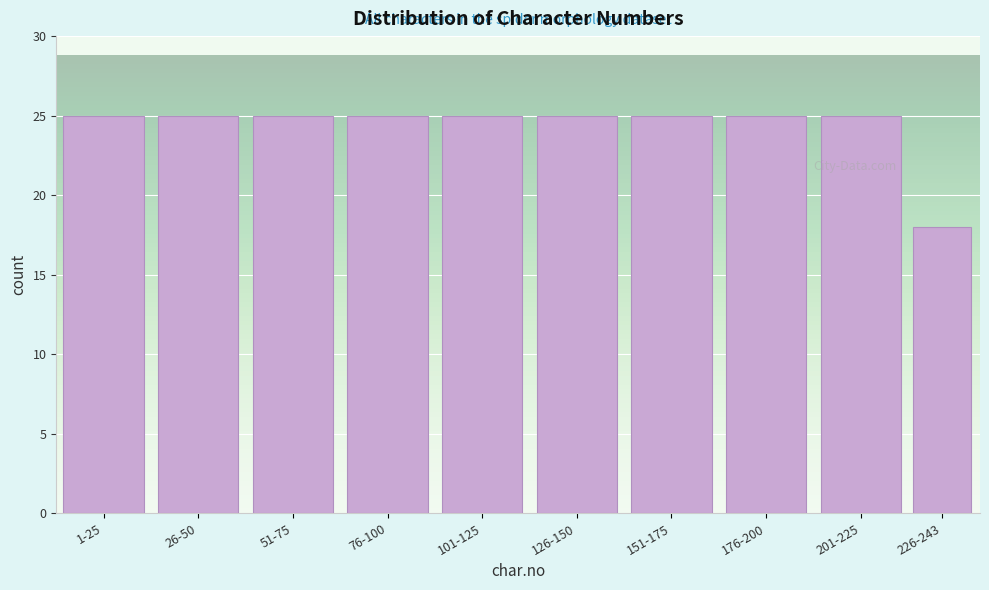

Reading left to right, list all the values displayed in this chart.

25	25	25	25	25	25	25	25	25	18